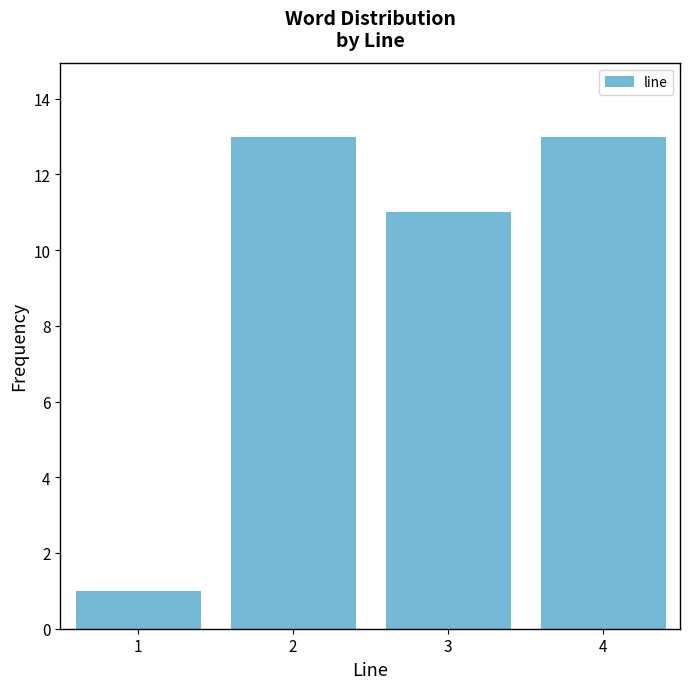

Reading left to right, list all the values displayed in this chart.

1	13	11	13